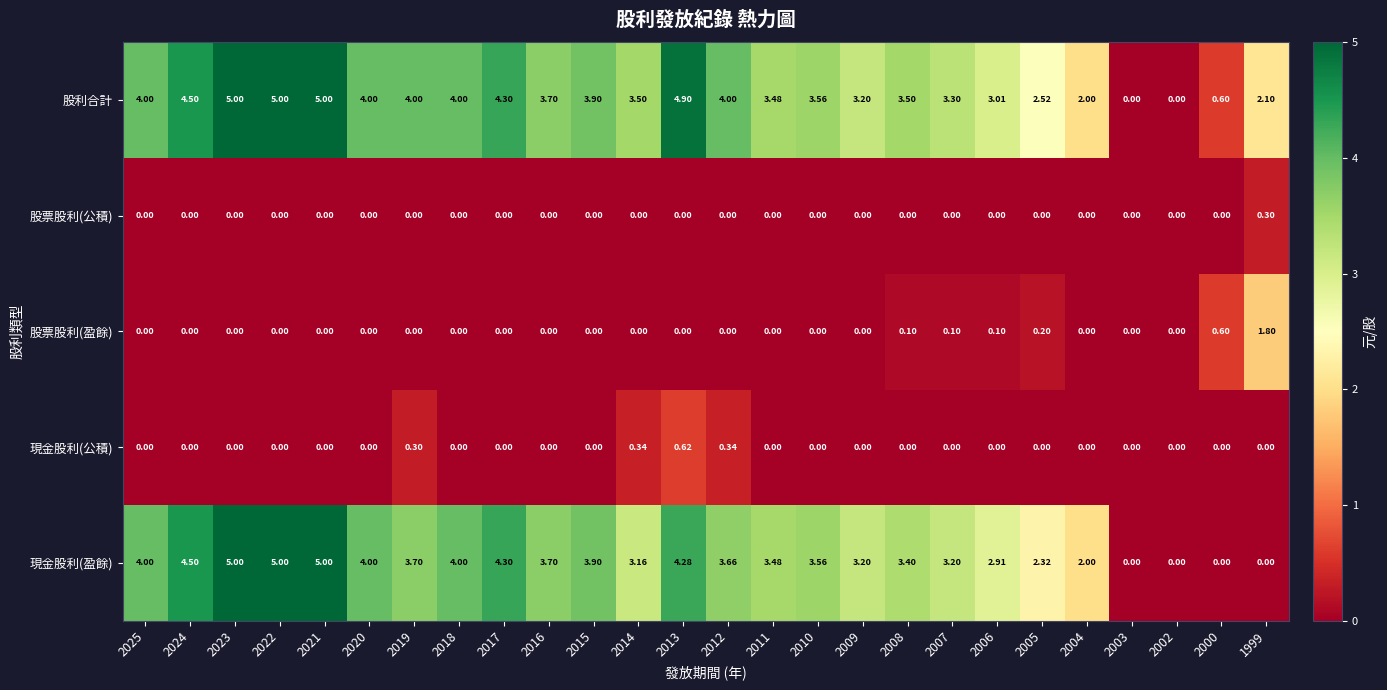

Which series has the largest total across all categories?

股利合計